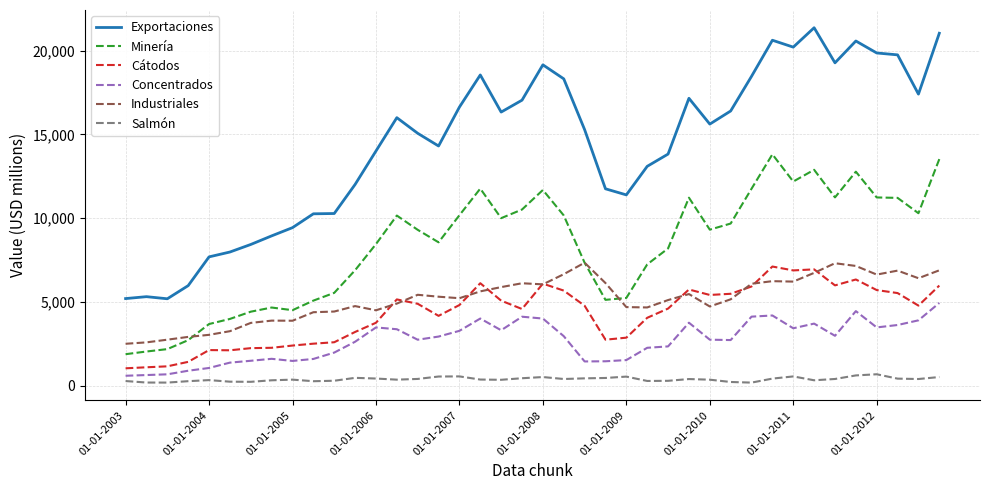

What is the difference between the maximum and minimum values in the Concentrados series?

4349